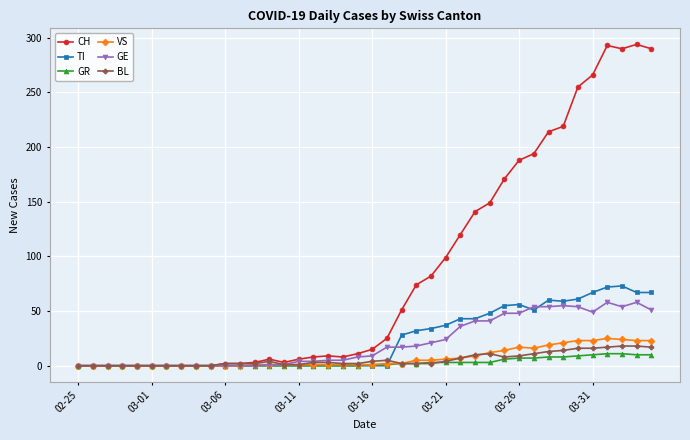

What is the greatest value displayed?

294